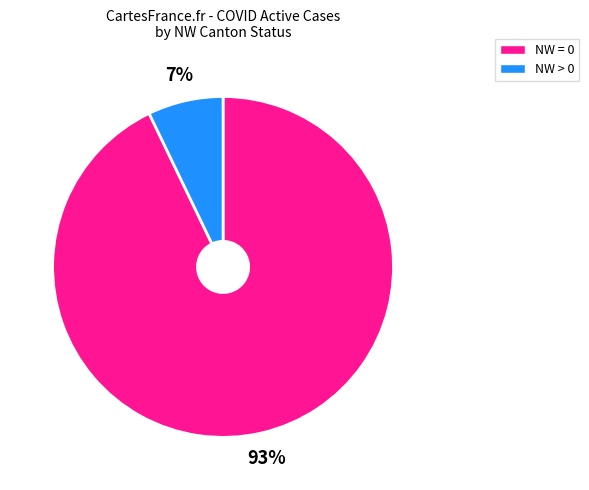

What is the smallest slice in the pie chart?

NW > 0